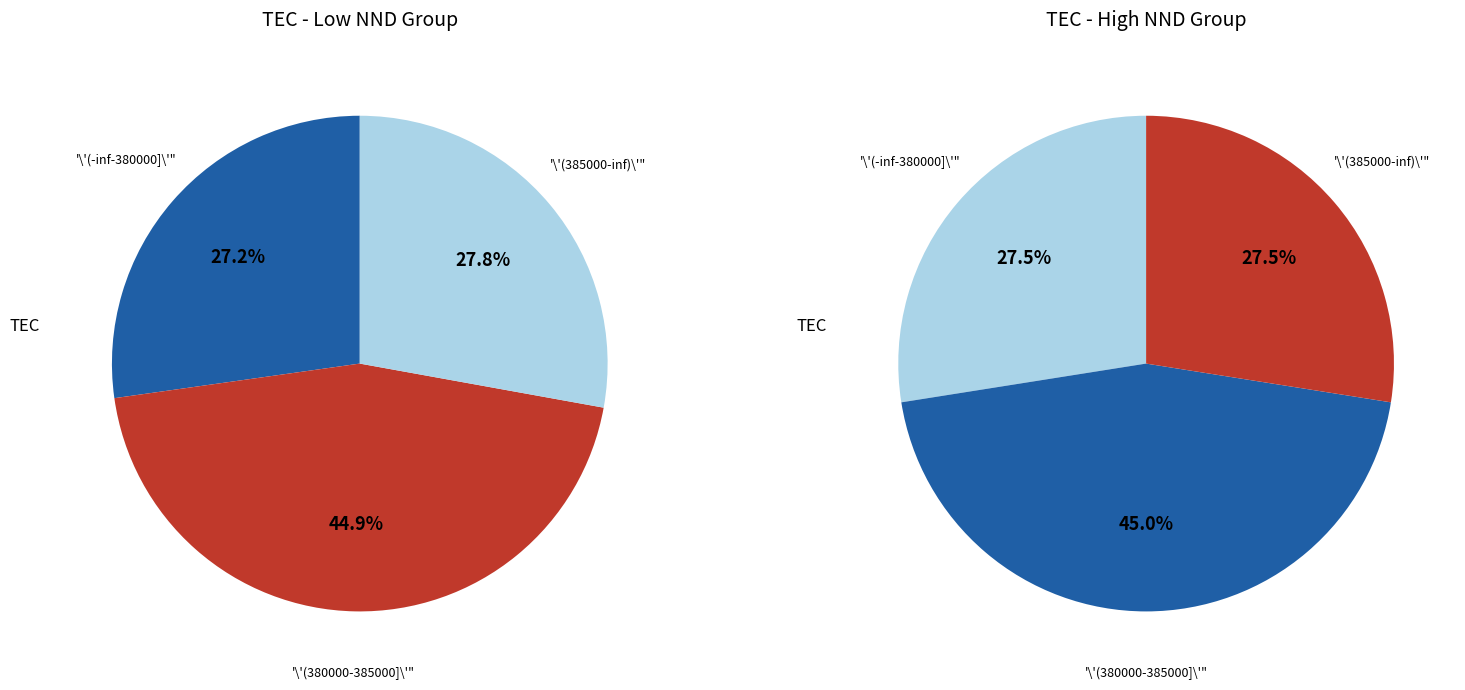

Does 41 account for over 50% of the chart?

No